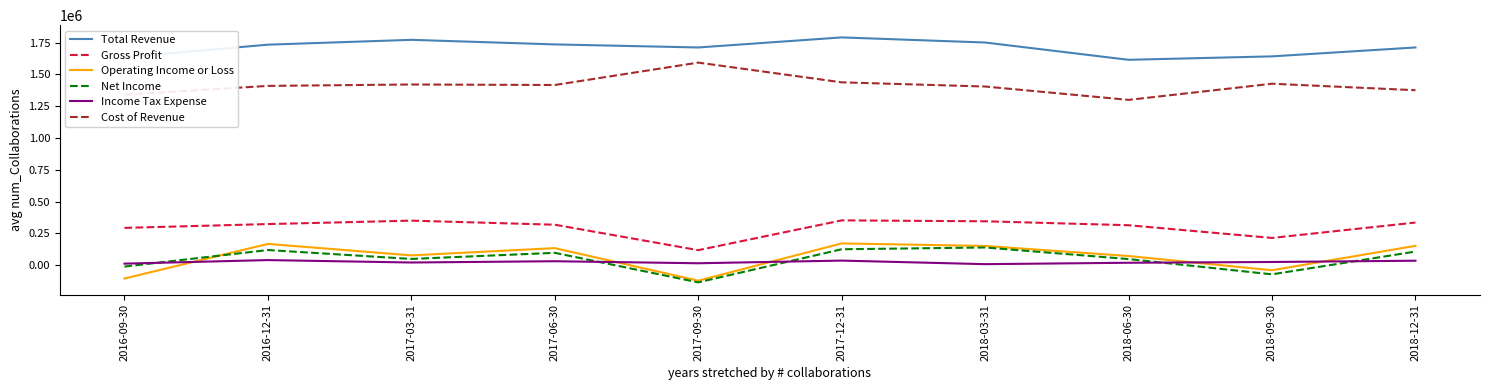

Between 2016-12-31 and 2018-09-30, which series saw the biggest shift?

Operating Income or Loss